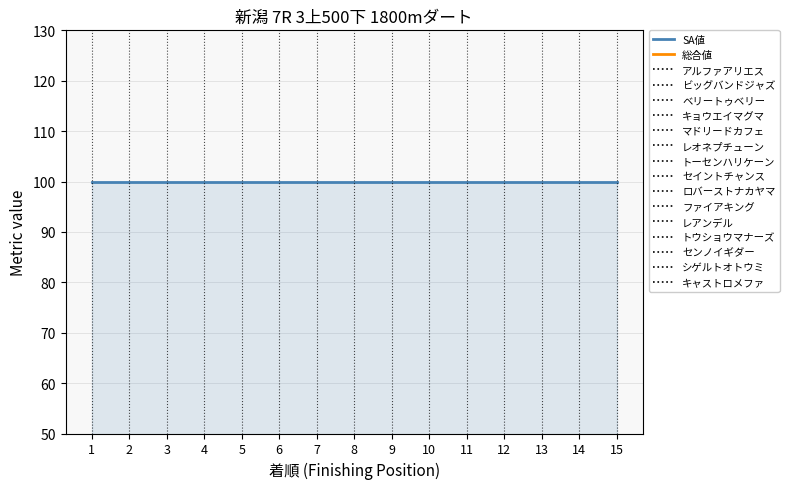

What are all the series names shown in the legend?

SA値, 総合値